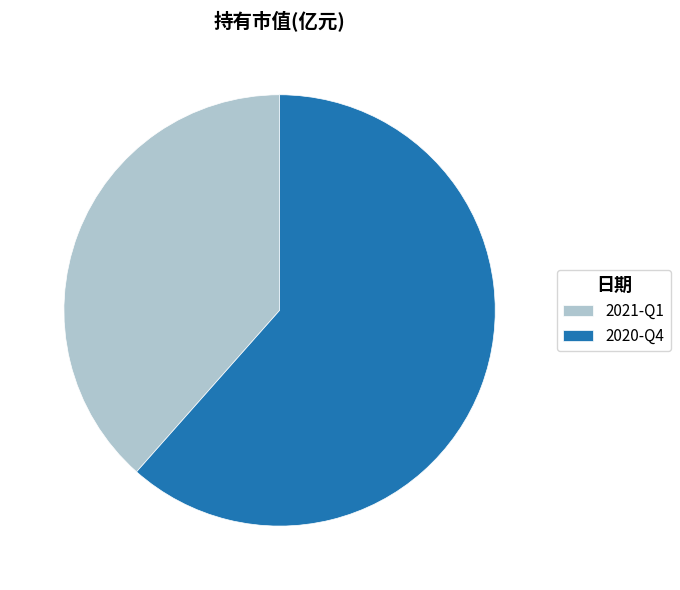

Which has a higher value, 2020-Q4 or 2021-Q1?

2020-Q4